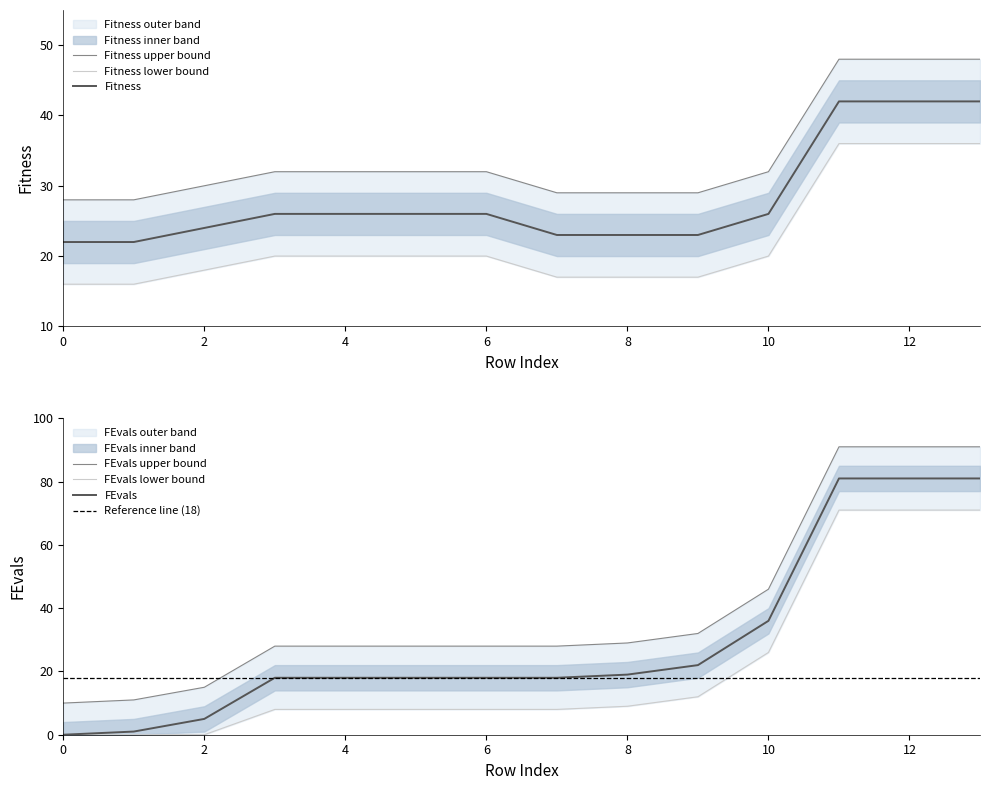

Is this an area chart (filled region under the line)?

No